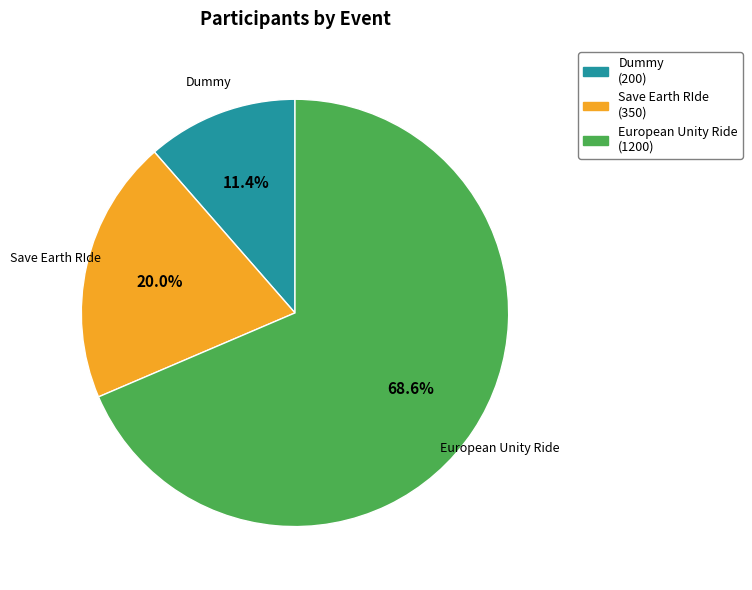

Rank the categories by value from highest to lowest.

European Unity Ride, Save Earth RIde, Dummy